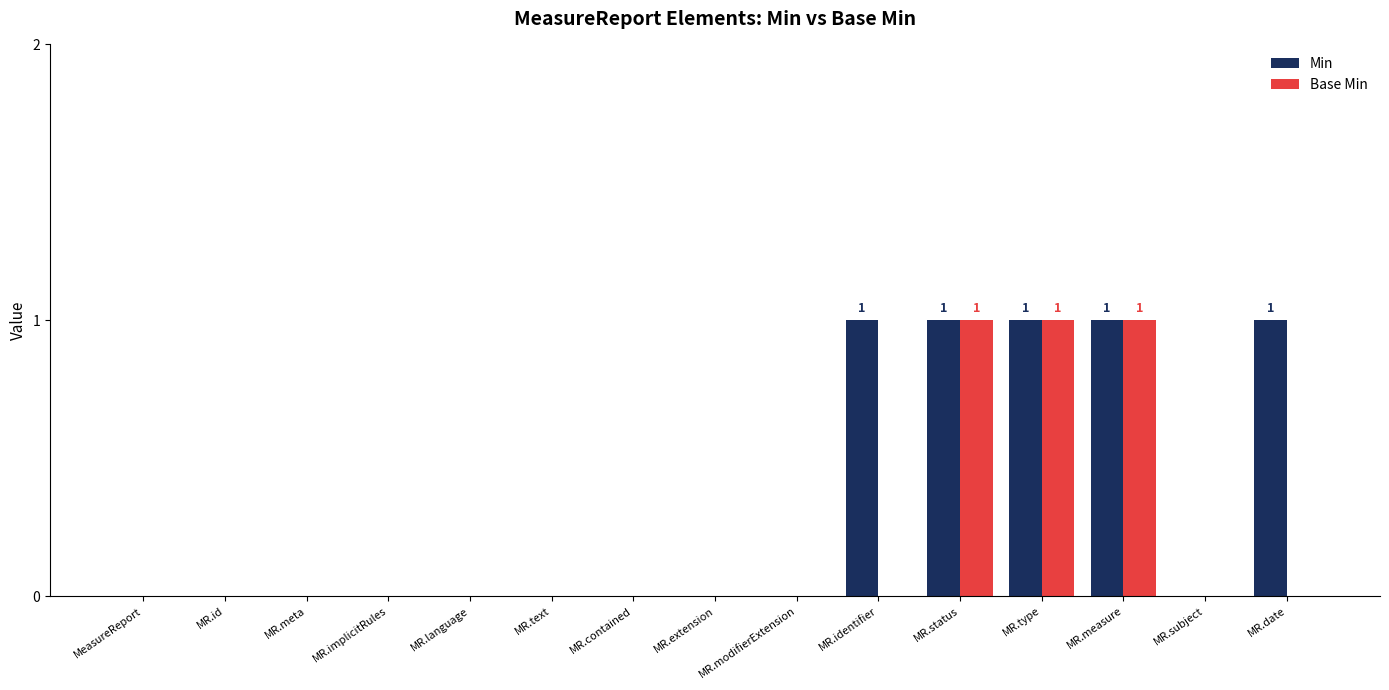

Which series has the largest total across all categories?

Min